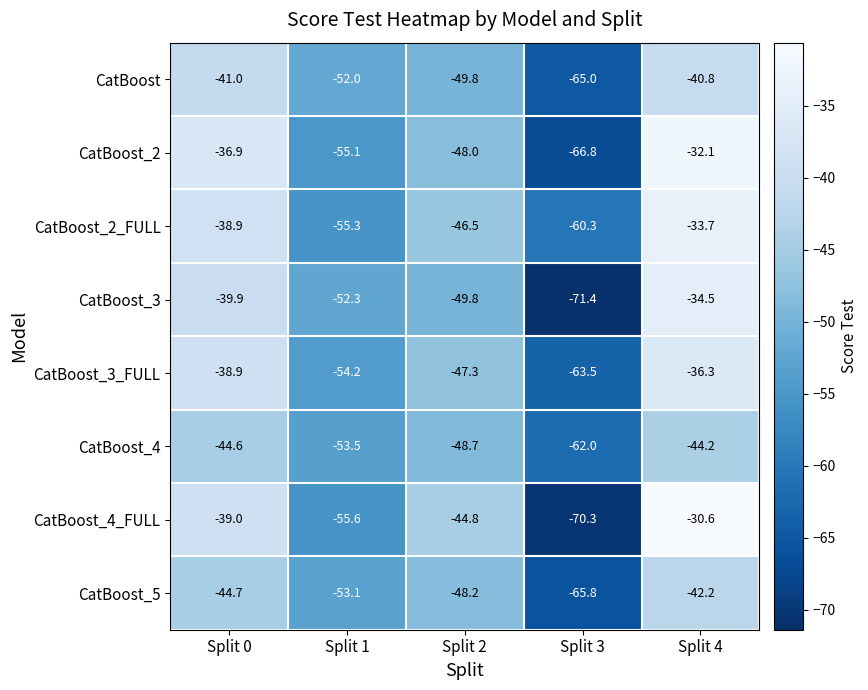

What is the approximate value of CatBoost_5 at Split 2?

-48.2